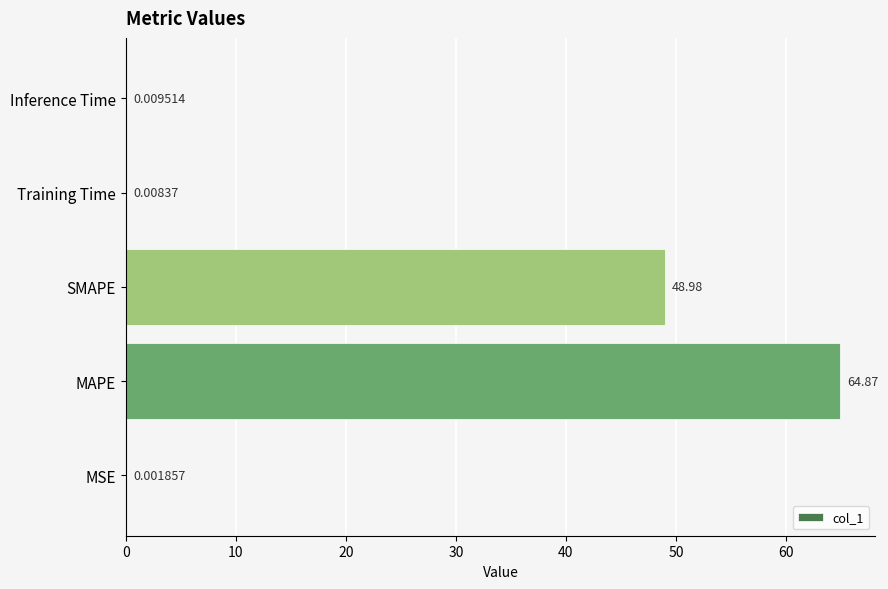

What is the sum of all values?

113.9